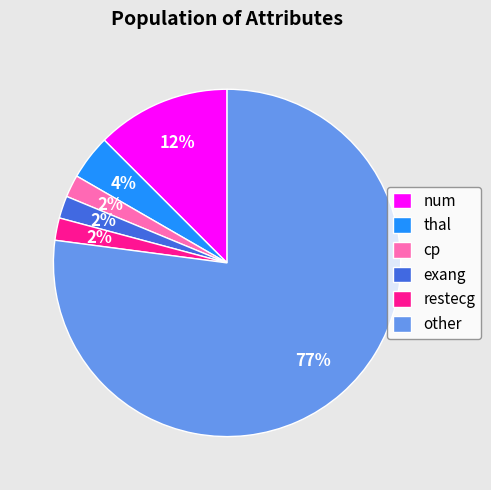

How many segments does this pie chart have?

6